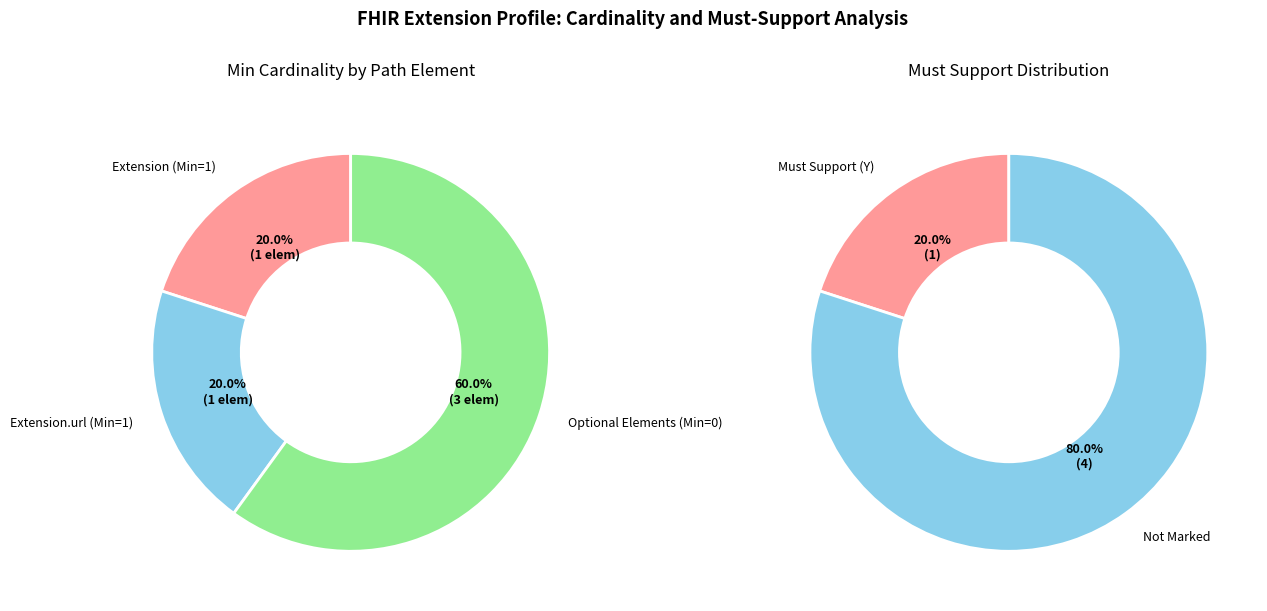

Does Extension.id represent more than half of the total?

No